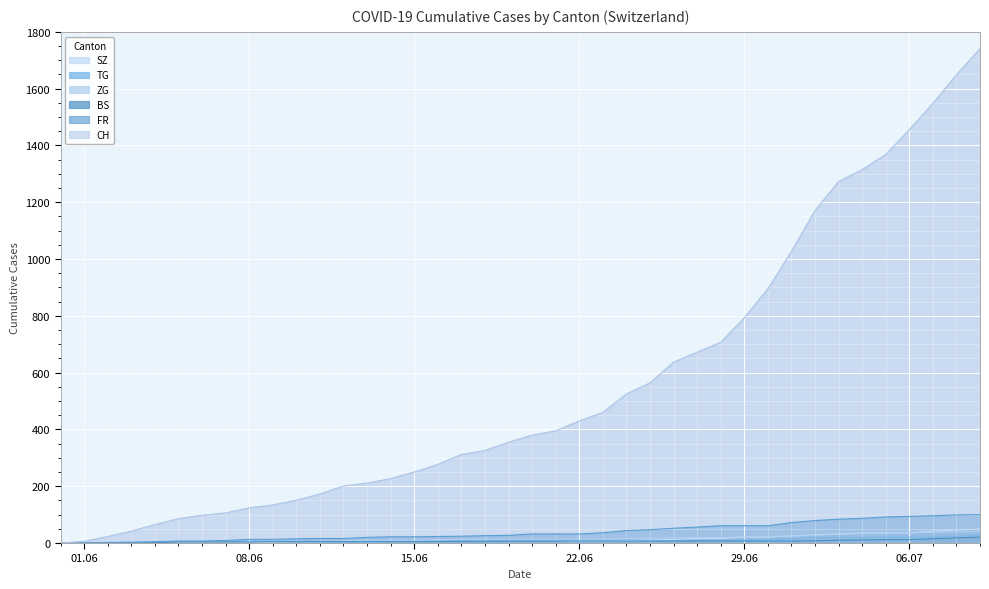

What is the average value of the SZ series?

12